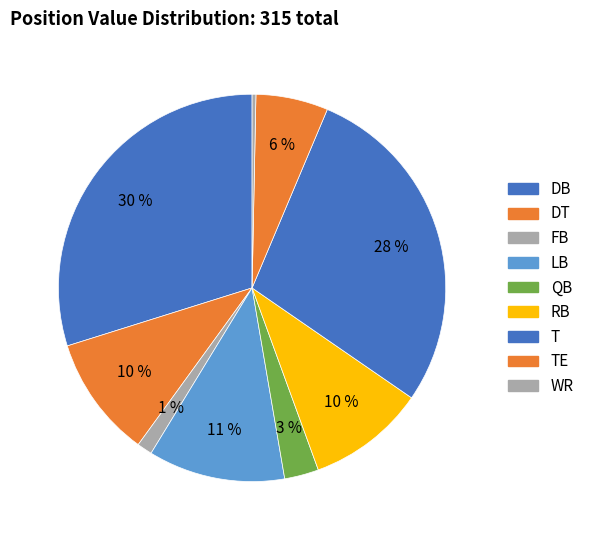

Which category has the biggest portion of the pie?

DB